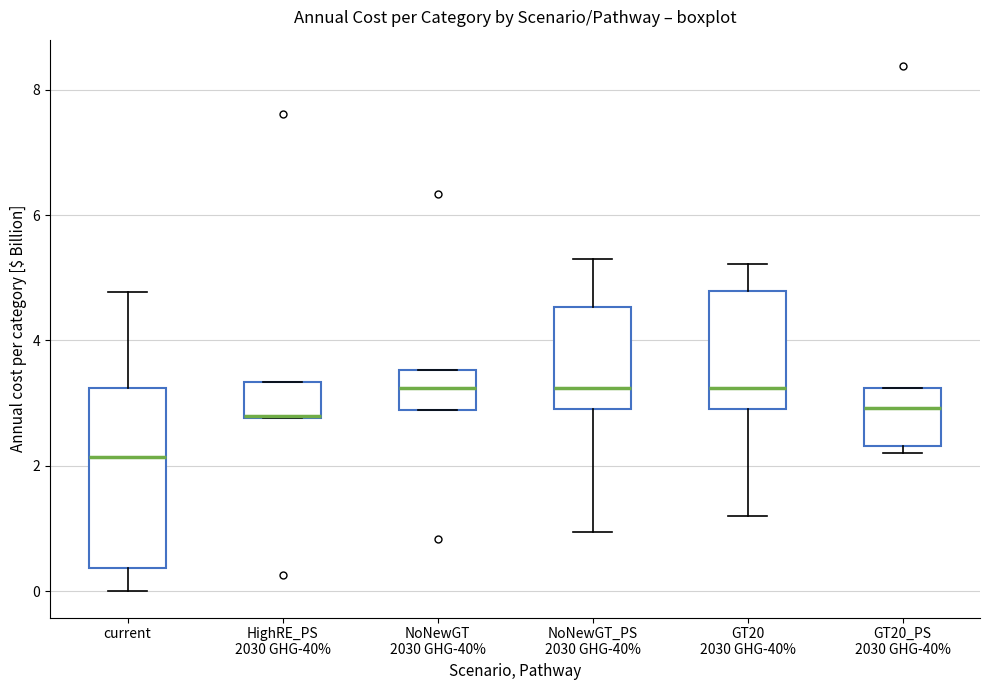

Which box is the tallest, from its lower edge to its upper edge?

current